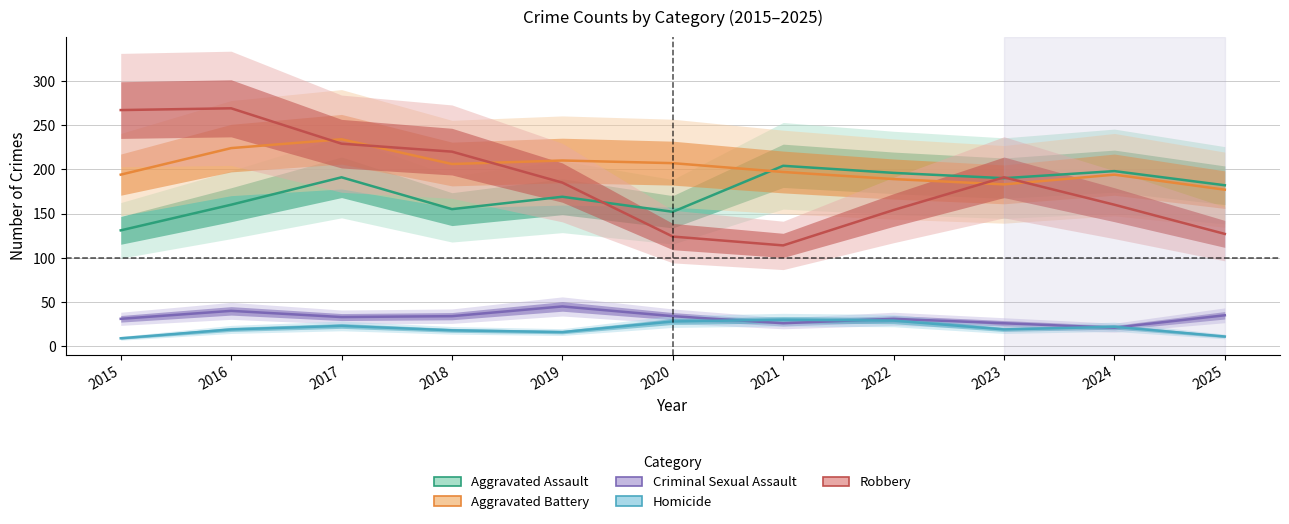

Is it true that Homicide equals 11 at 2025?

True